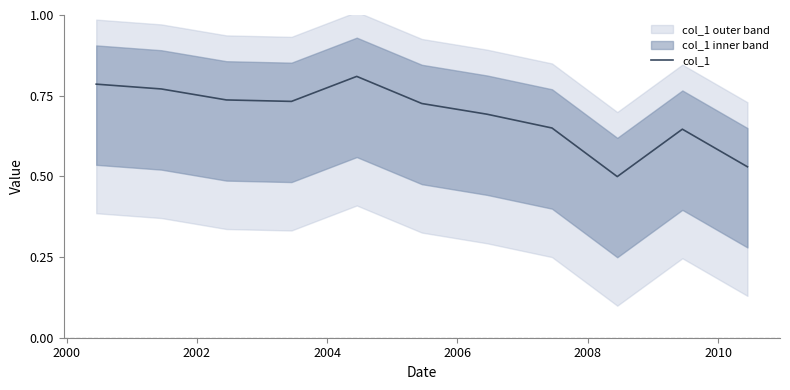

Is this an area chart (filled region under the line)?

No